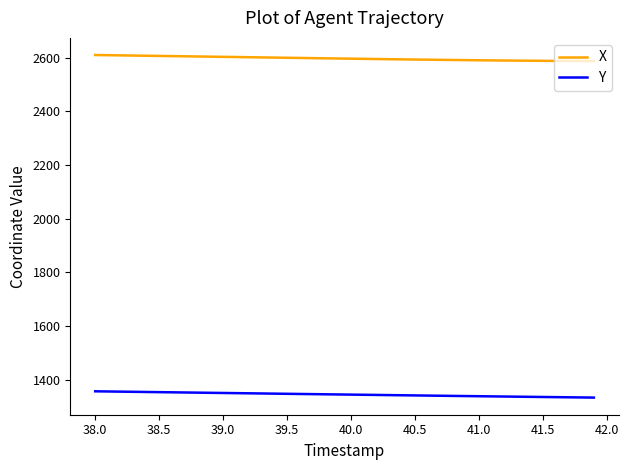

Which series has the largest total across all categories?

X